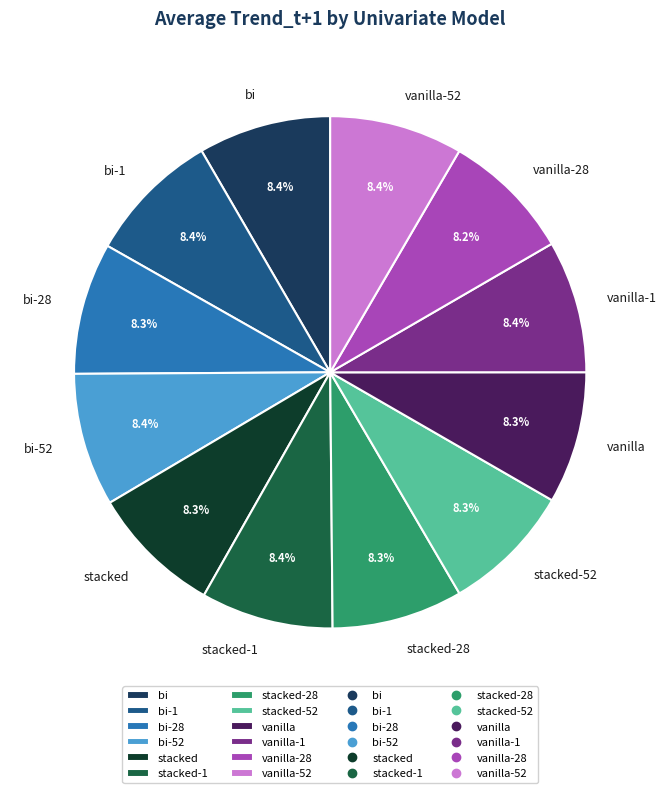

Does any single category account for the majority?

No